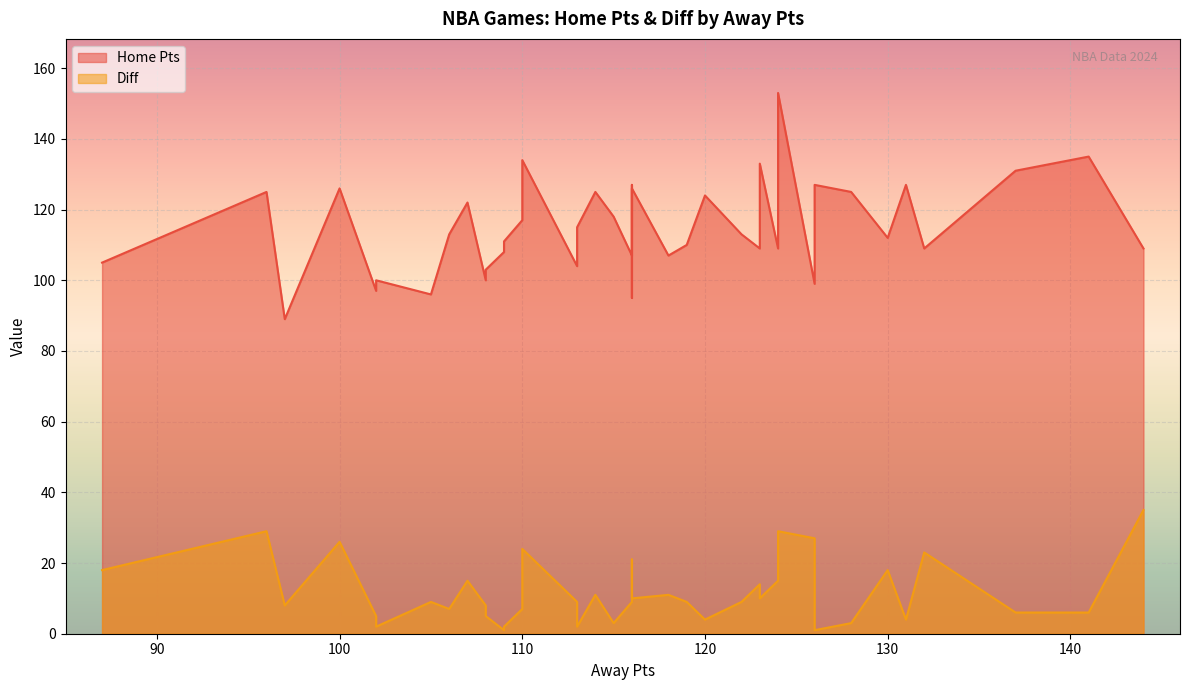

List the labels in order of Home Pts value, largest first.

31, 7, 20, 23, 37, 9, 13, 33, 11, 38, 12, 15, 25, 0, 28, 5, 19, 27, 21, 34, 6, 32, 26, 1, 4, 29, 39, 3, 18, 35, 16, 17, 30, 2, 24, 22, 14, 36, 10, 8